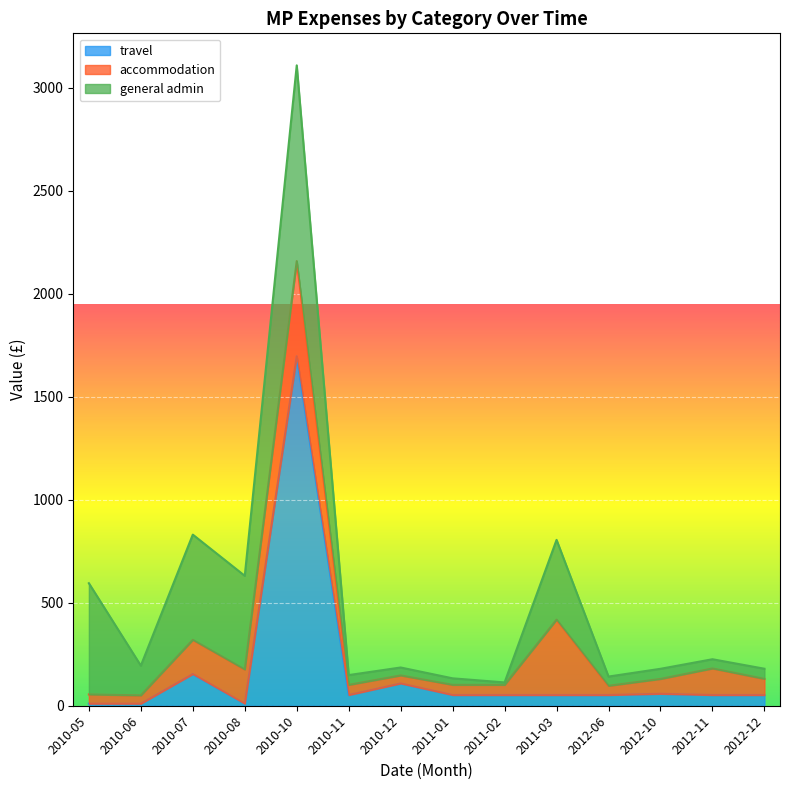

What is the value of the travel point at the 11th from the left?

52.0